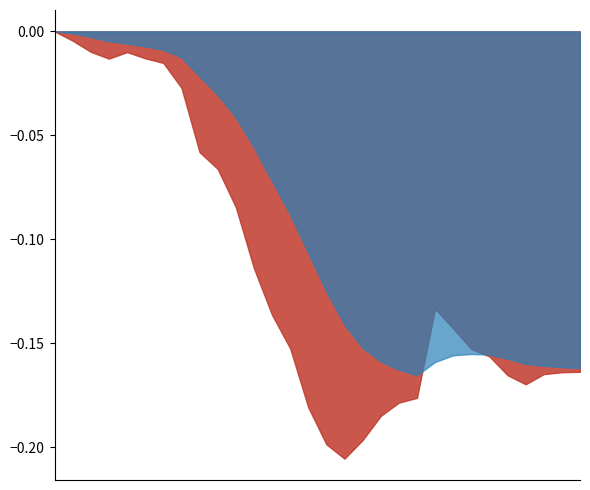

What is the lowest value of the GENE_x series?

-0.2